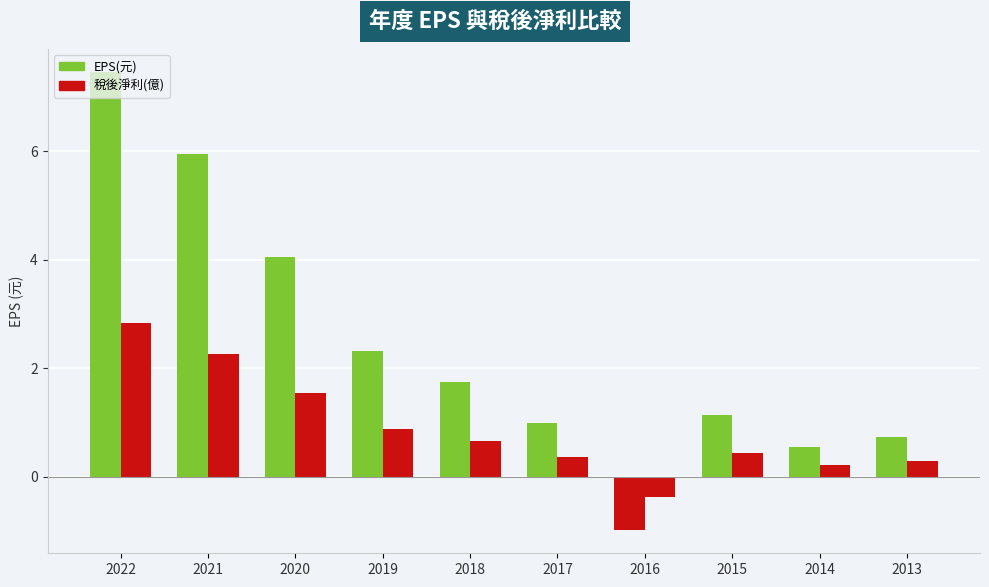

Is it true that EPS(元) equals 1.7 at 2018?

True